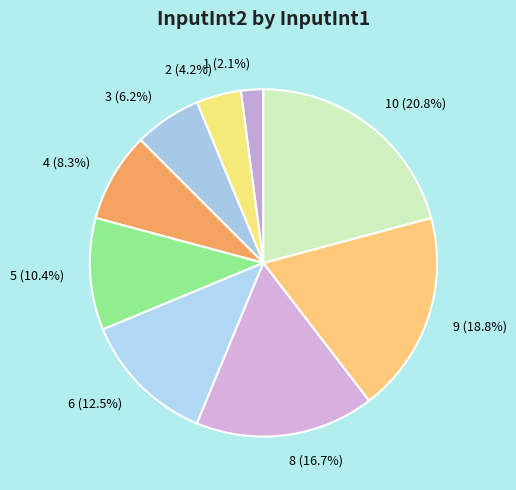

How many segments does this pie chart have?

9